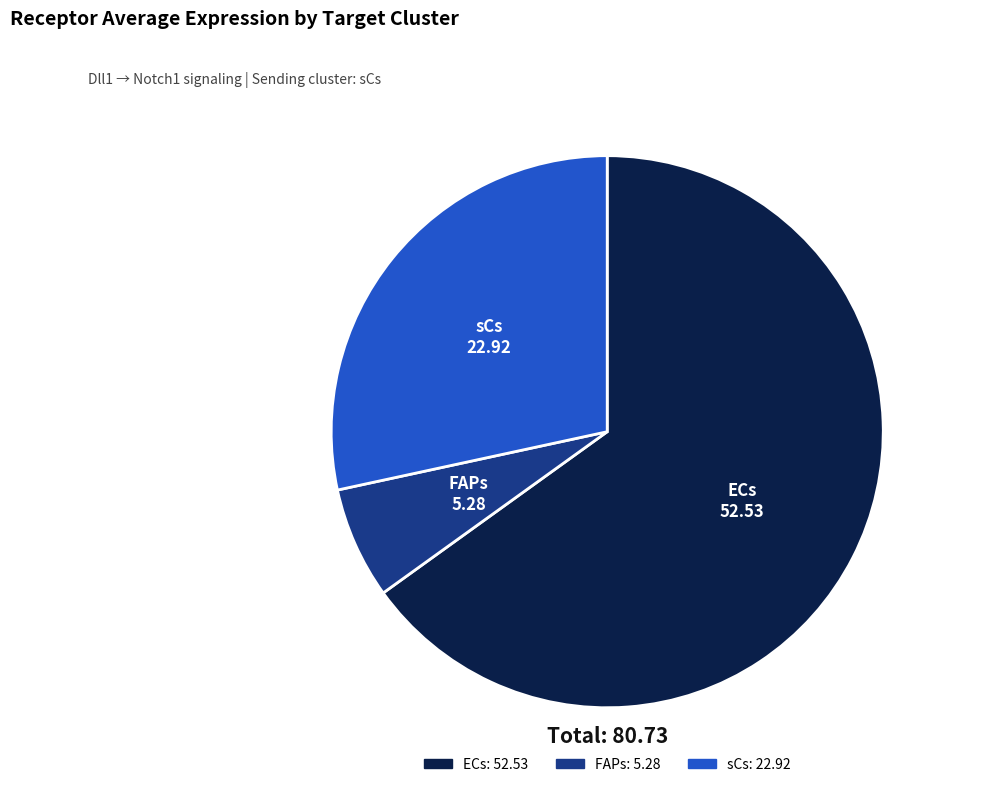

Between ECs and sCs, which is larger?

ECs